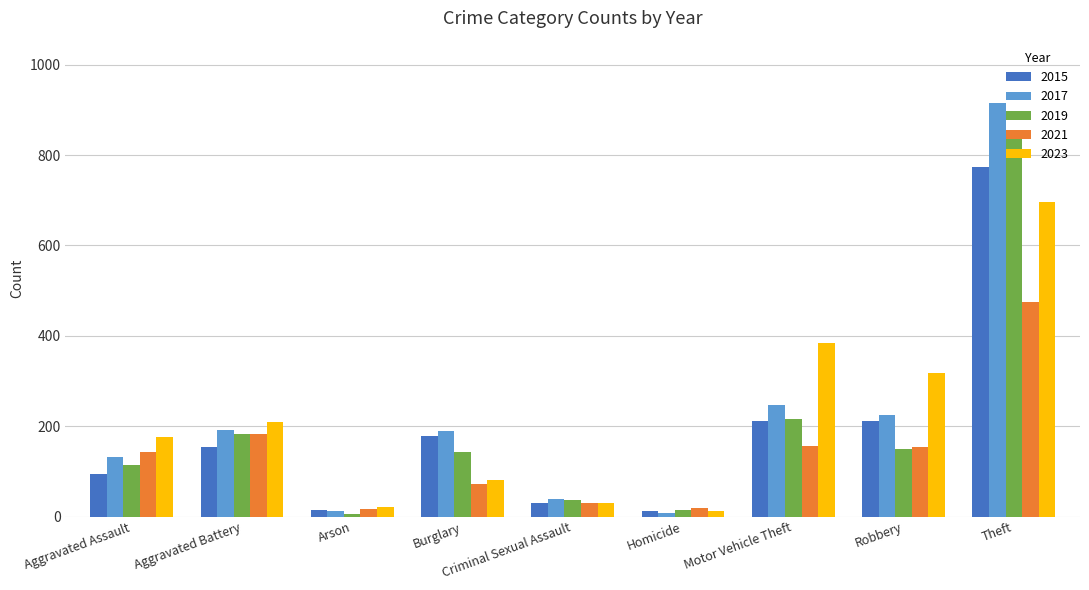

The 2015 series shows 178 at Burglary. True or false?

True